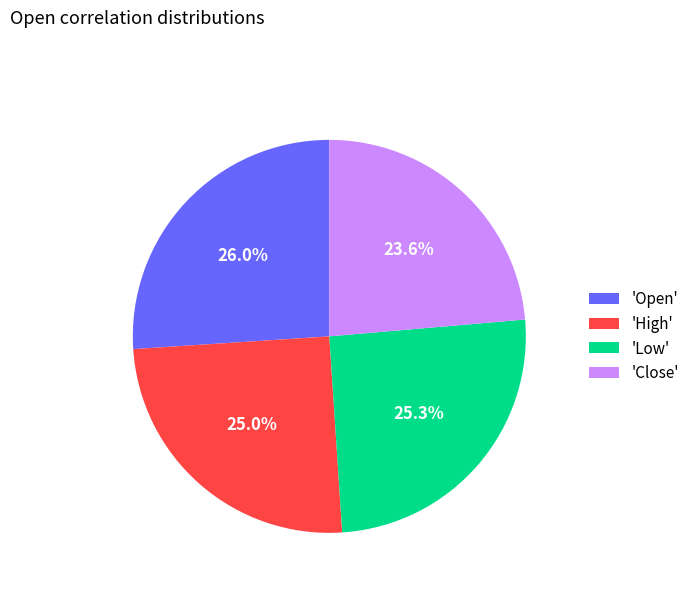

Which slice is the smallest?

'Close'